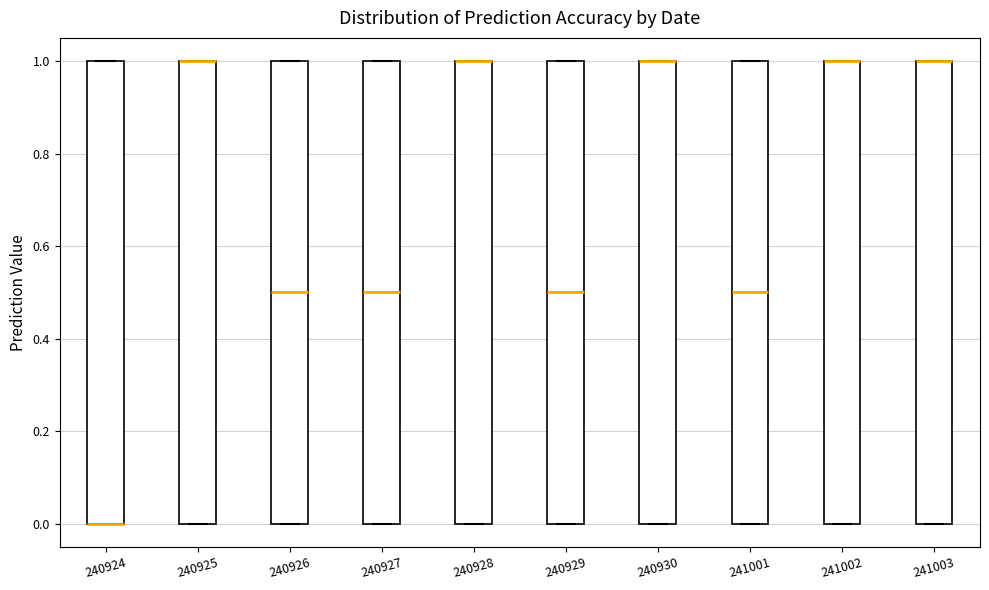

Reading left to right, transcribe this box plot: for each box, give where its median line is, the range the box spans, and where its two whiskers end, as read against the y-axis. The values are not printed on the chart, so give them approximately, as read against the axis.

240924: median 0.0 (drawn on the box's lower edge), box 0.0 to 1.0, whiskers 0.0 to 1.0
240925: median 1.0 (drawn on the box's upper edge), box 0.0 to 1.0, whiskers 0.0 to 1.0
240926: median 0.5, box 0.0 to 1.0, whiskers 0.0 to 1.0
240927: median 0.5, box 0.0 to 1.0, whiskers 0.0 to 1.0
240928: median 1.0 (drawn on the box's upper edge), box 0.0 to 1.0, whiskers 0.0 to 1.0
240929: median 0.5, box 0.0 to 1.0, whiskers 0.0 to 1.0
240930: median 1.0 (drawn on the box's upper edge), box 0.0 to 1.0, whiskers 0.0 to 1.0
241001: median 0.5, box 0.0 to 1.0, whiskers 0.0 to 1.0
241002: median 1.0 (drawn on the box's upper edge), box 0.0 to 1.0, whiskers 0.0 to 1.0
241003: median 1.0 (drawn on the box's upper edge), box 0.0 to 1.0, whiskers 0.0 to 1.0